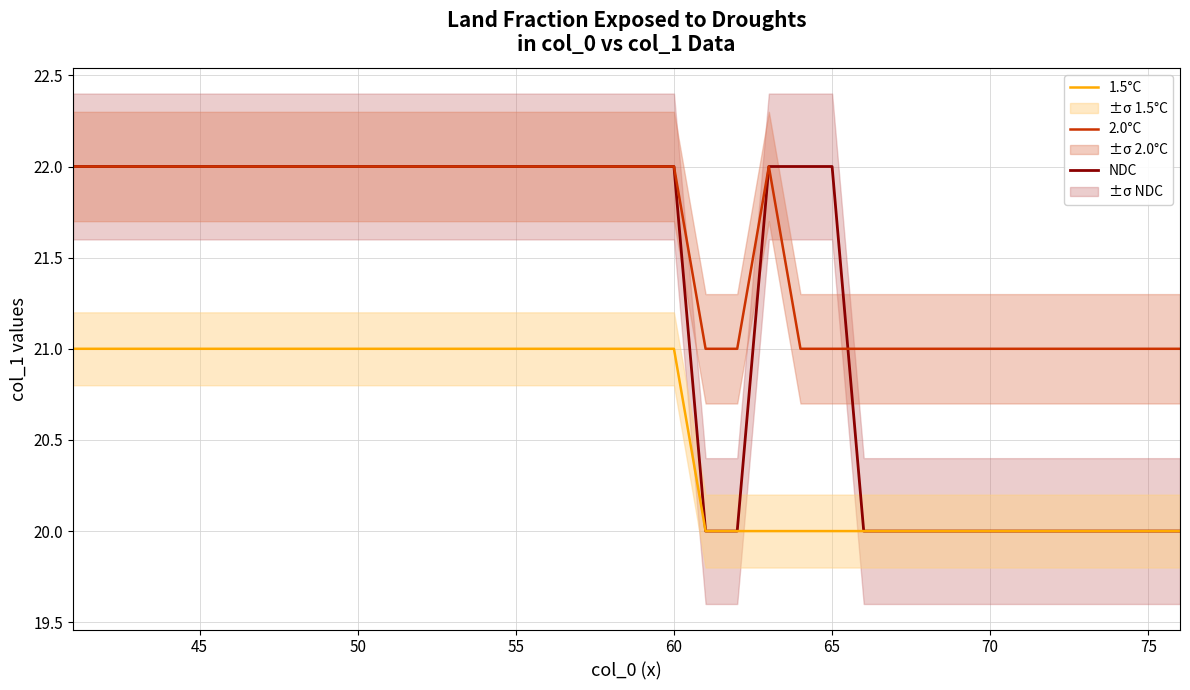

How many lines are shown in the chart?

3